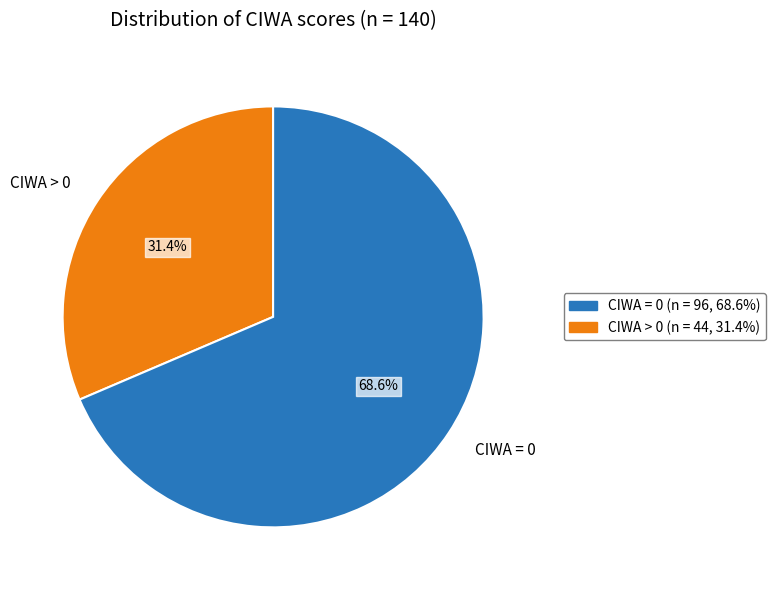

How many segments does this pie chart have?

2